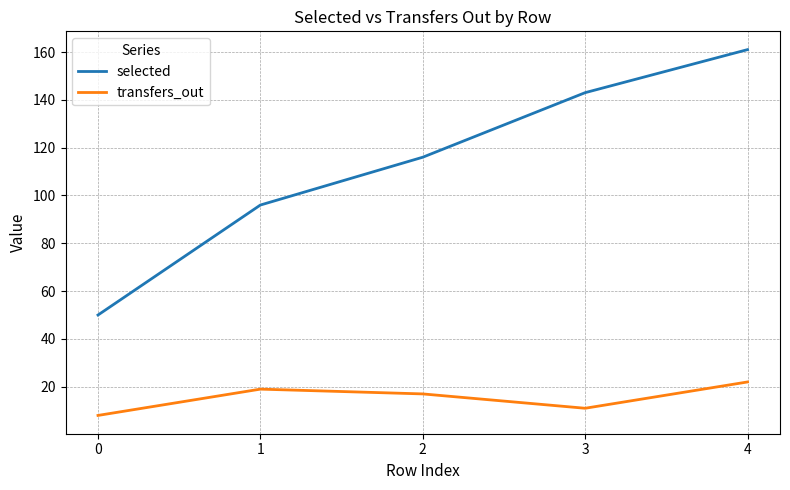

What is the difference between the highest and lowest values at 4?

139